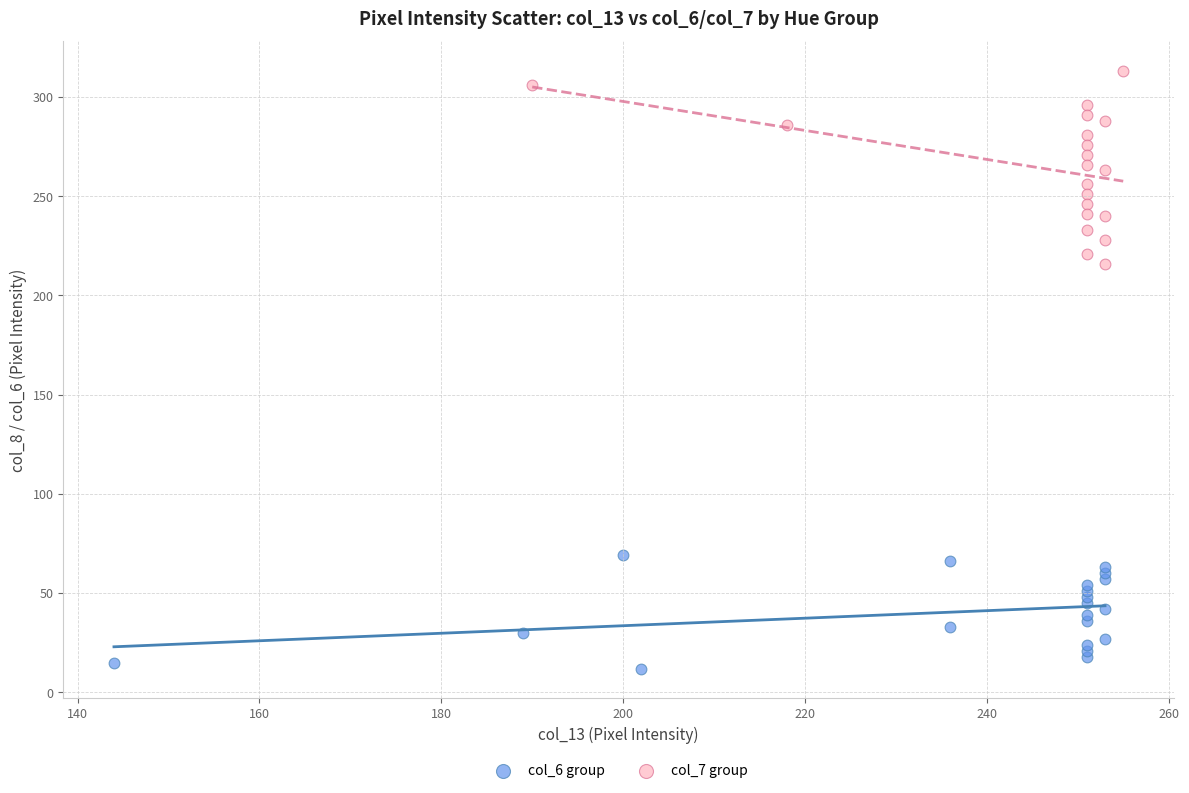

Which series reaches the maximum Y coordinate?

col_7 group